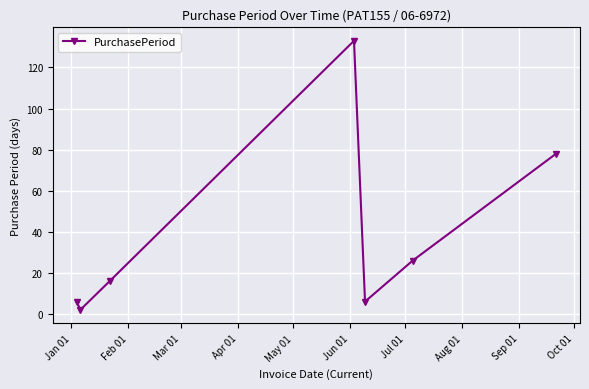

What is the sum of all values?

267